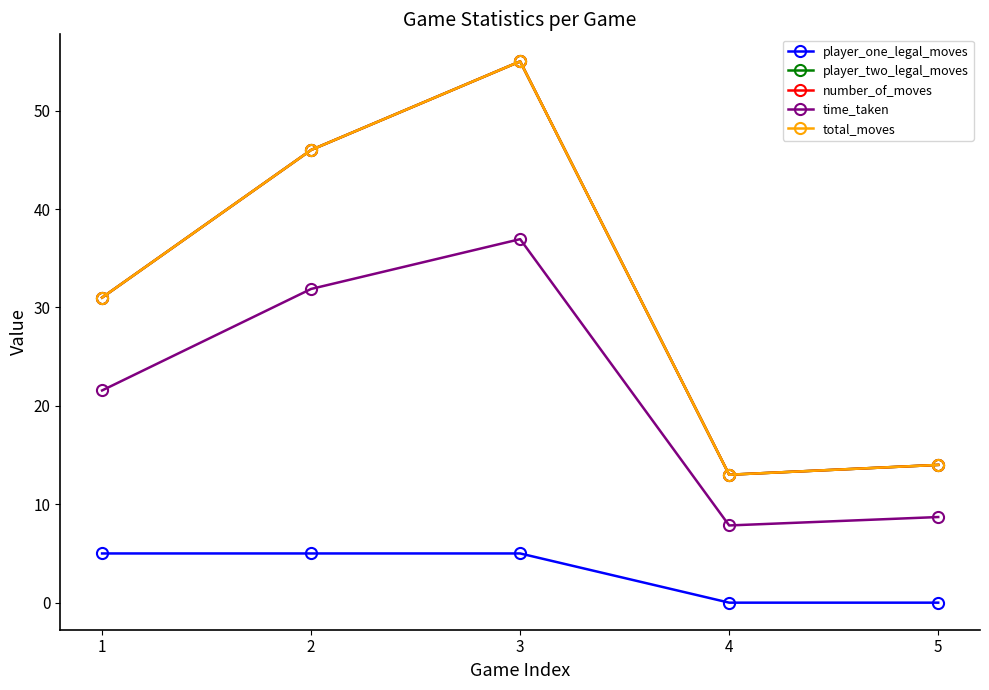

True or false: time_taken and player_one_legal_moves intersect in this chart.

False